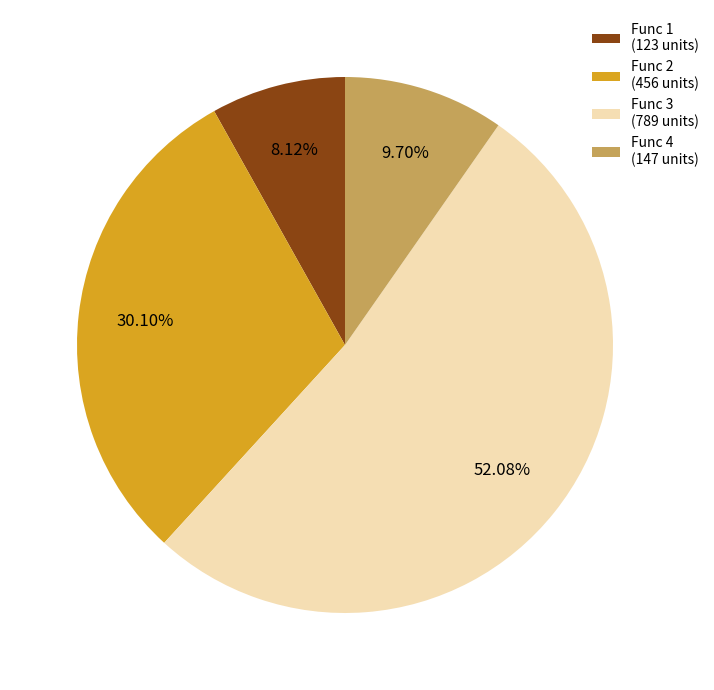

Count the number of slices in the pie.

4